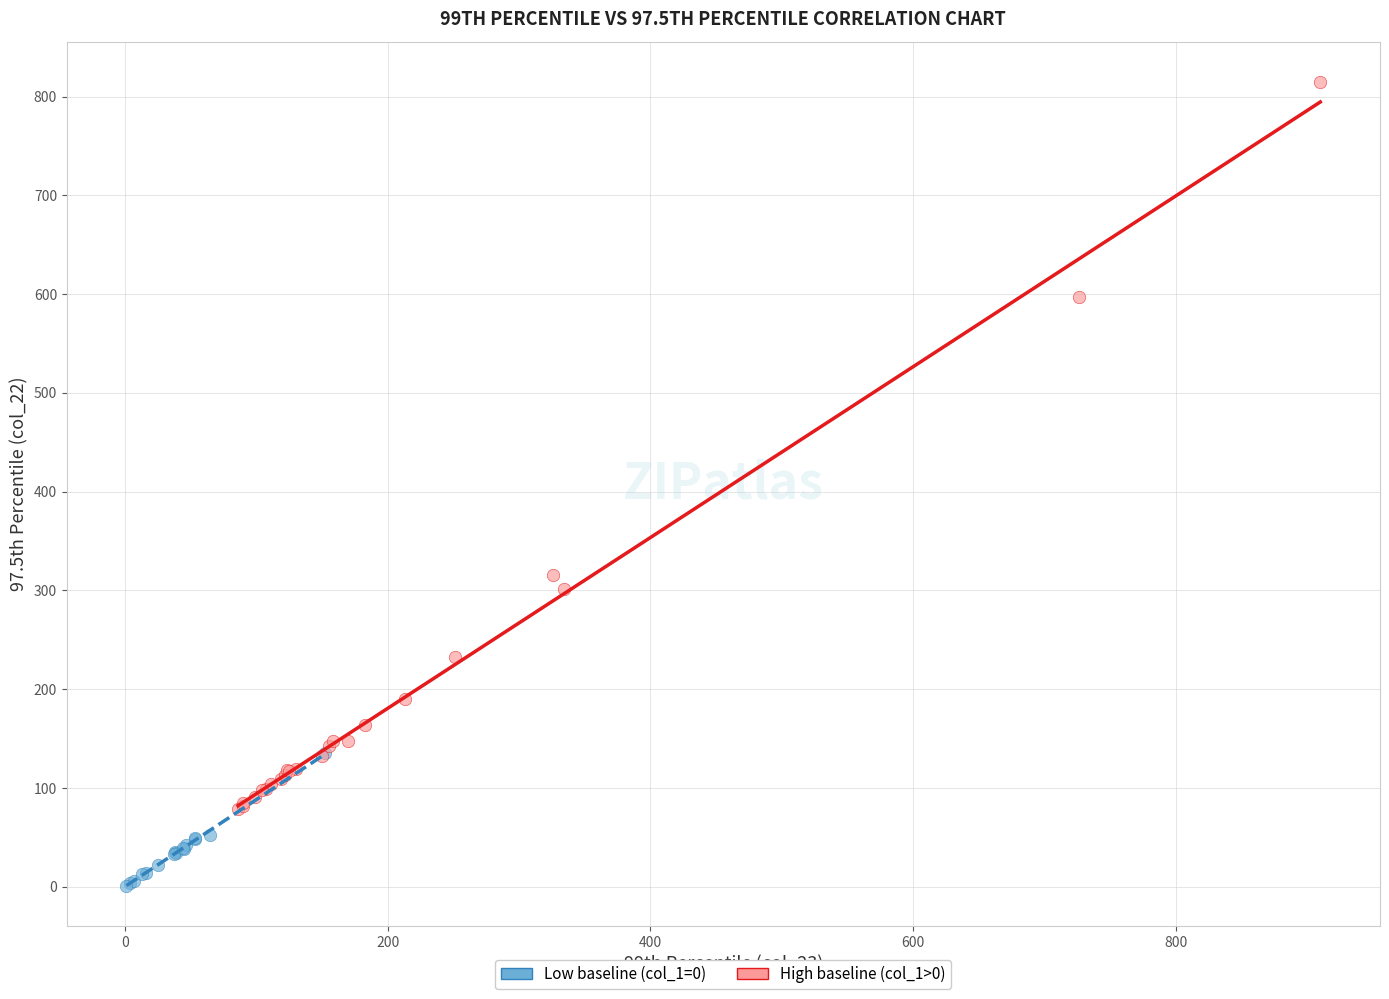

Which series reaches the minimum Y coordinate?

Low baseline (col_1=0)